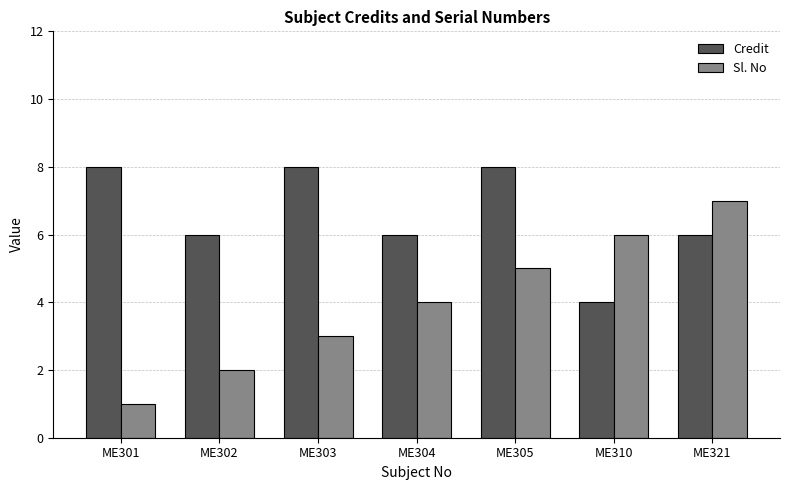

How many bars are there in each group?

2